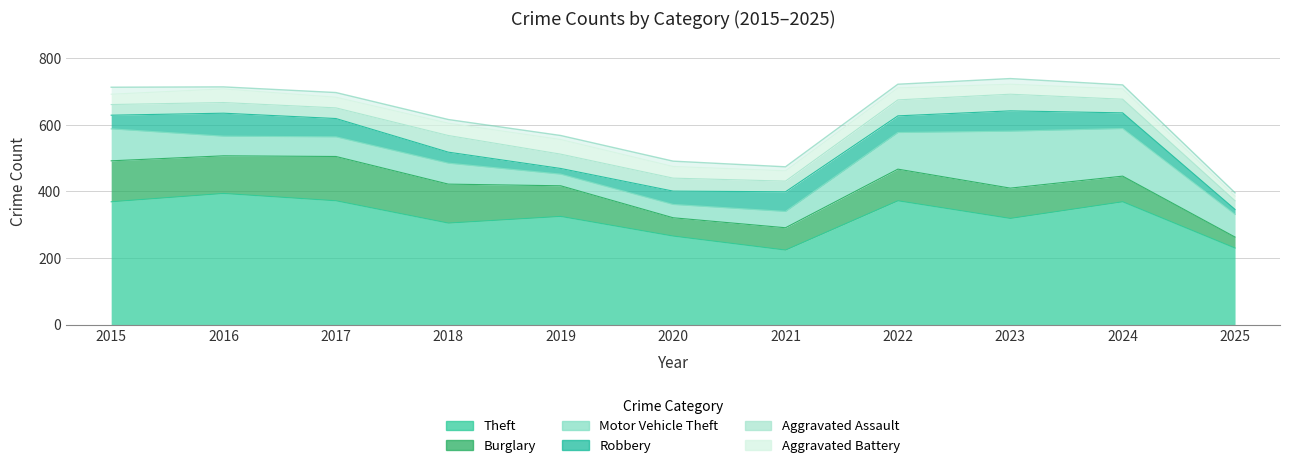

What are all the series names shown in the legend?

Theft, Burglary, Motor Vehicle Theft, Robbery, Aggravated Assault, Aggravated Battery